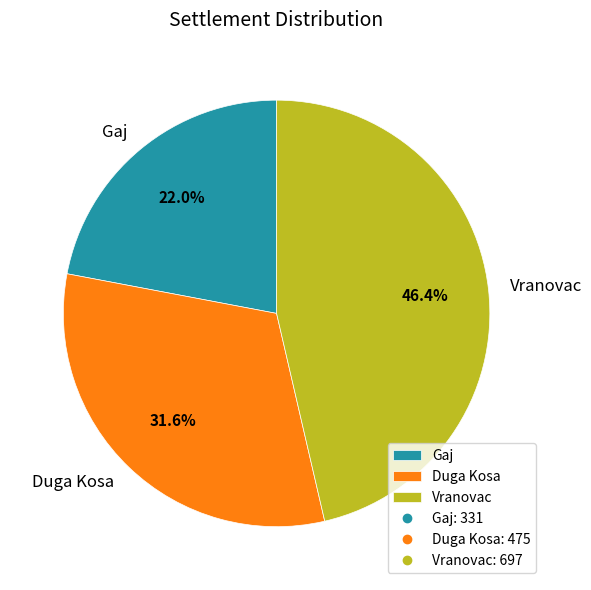

Which category has the biggest portion of the pie?

Vranovac